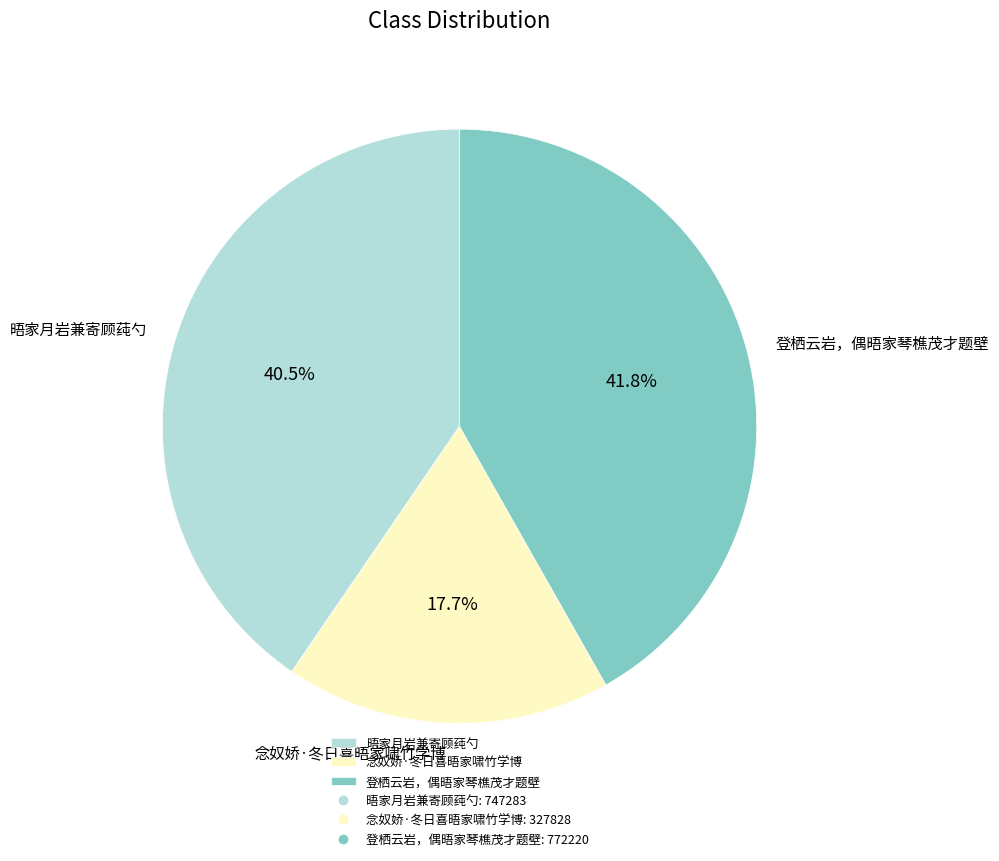

Is 登栖云岩，偶晤家琴樵茂才题壁 the majority of the pie?

No